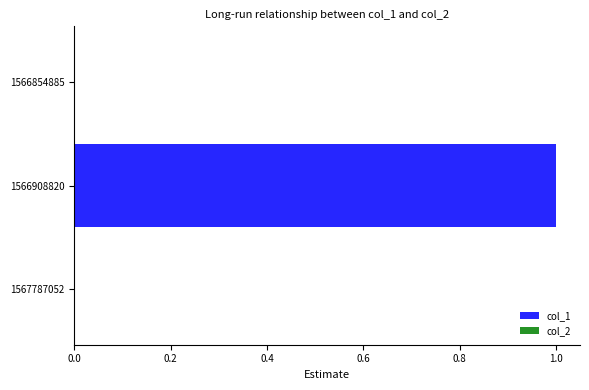

Reading top to bottom, list all the values displayed in this chart.

1566854885=0	1566908820=1	1567787052=0